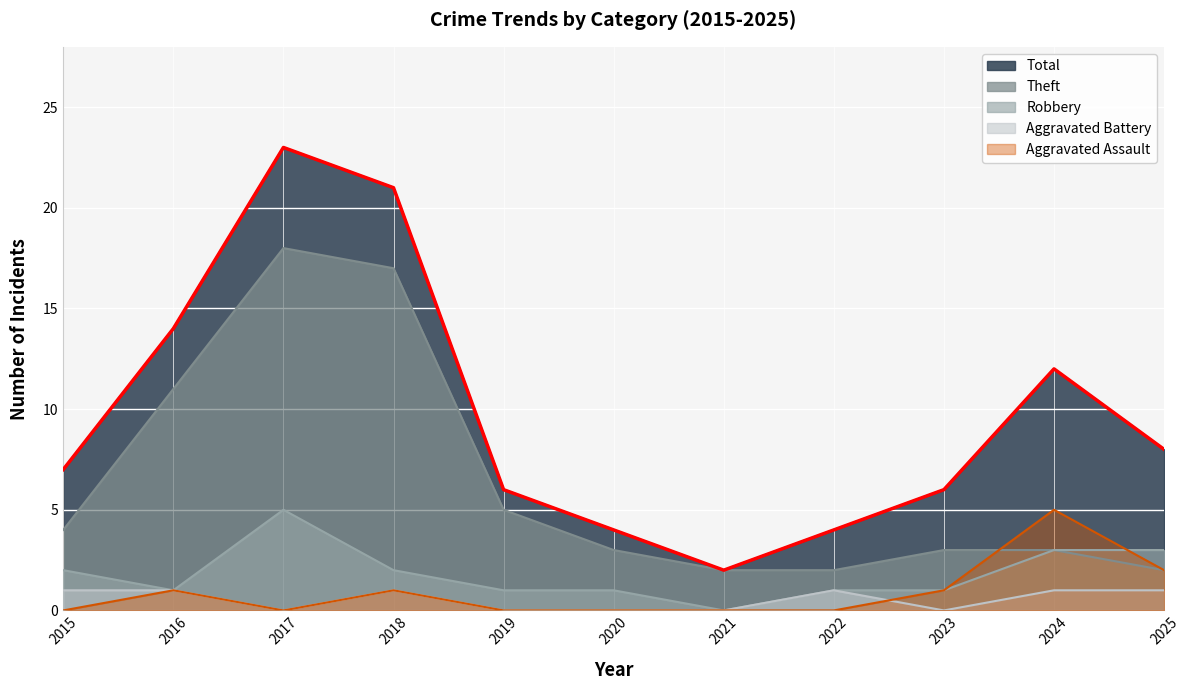

Does the chart display data point markers on the line(s)?

No